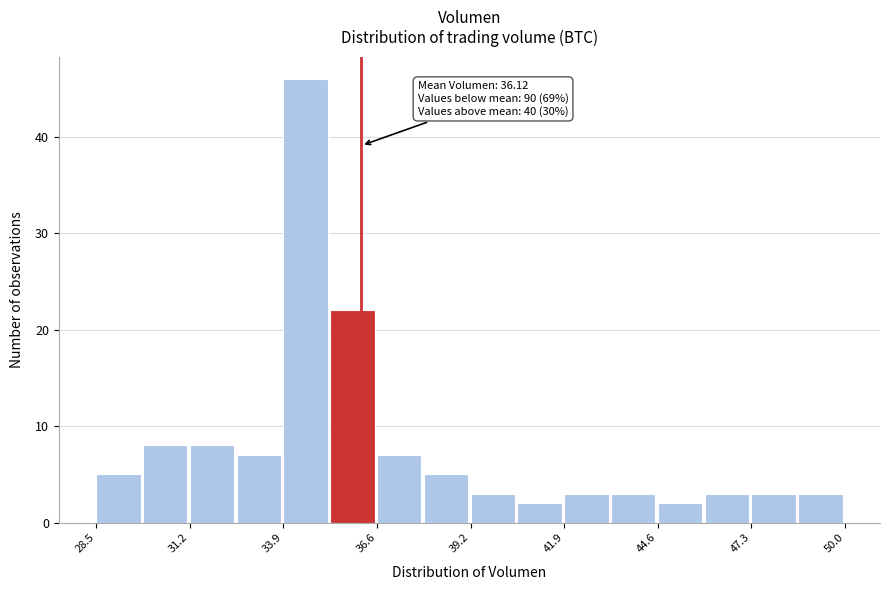

Around what value on the x-axis is the tallest bar? Give the approximate position of its centre, as read against the axis.

34.5